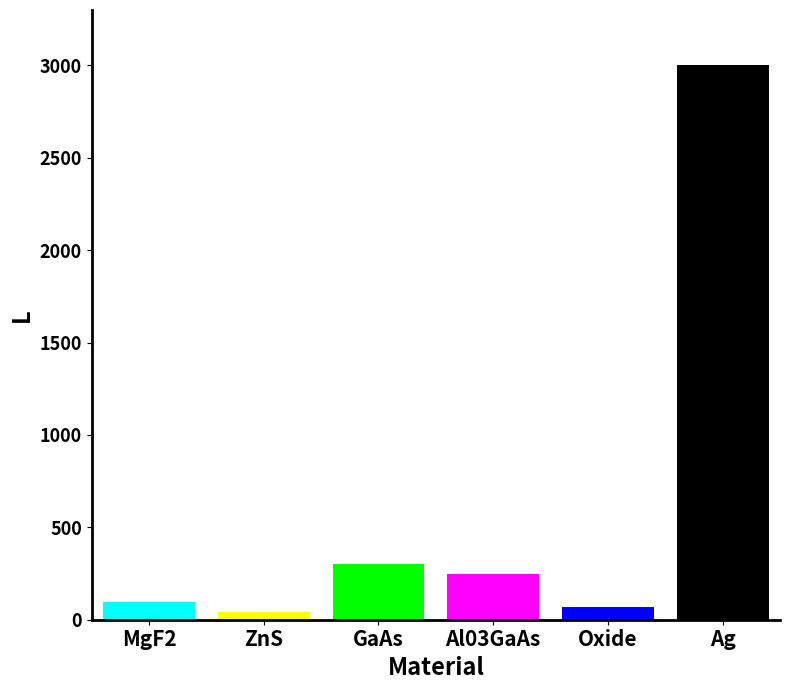

What is the maximum value shown in the chart?

3000